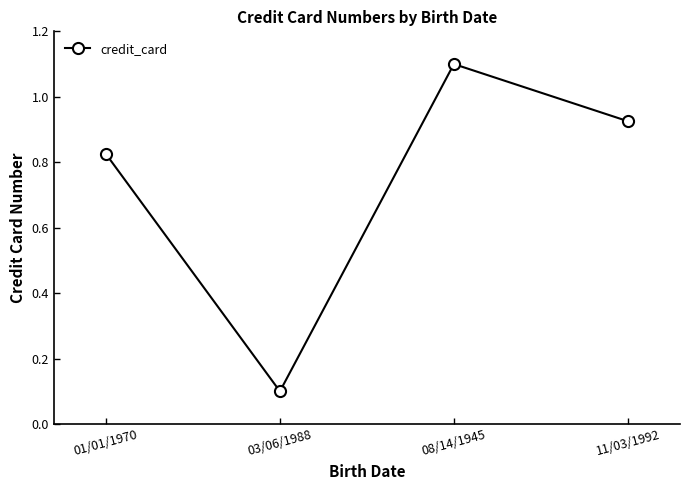

What is the smallest value displayed?

0.1